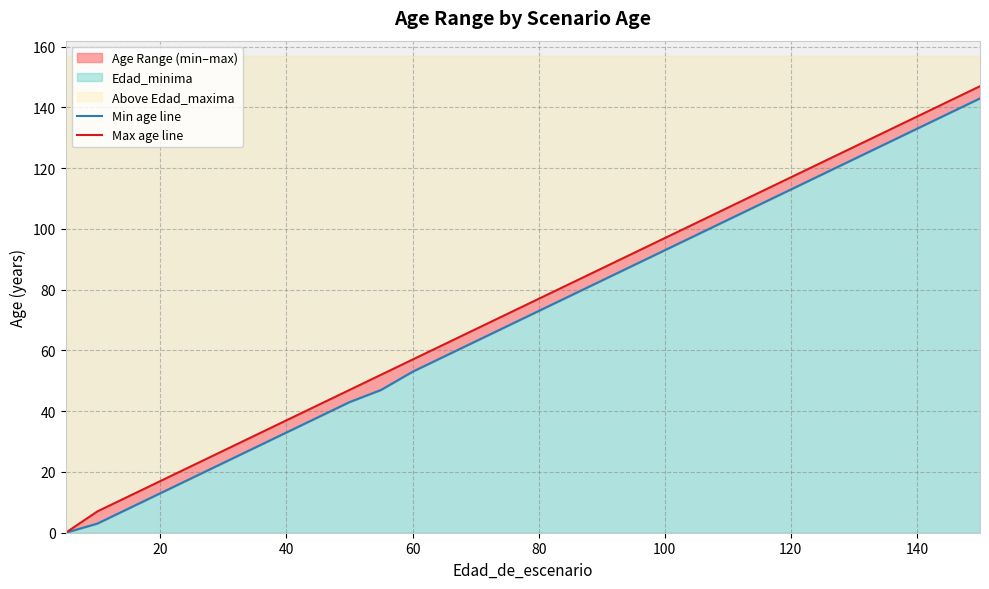

How many positive values does the Max age line series have?

29